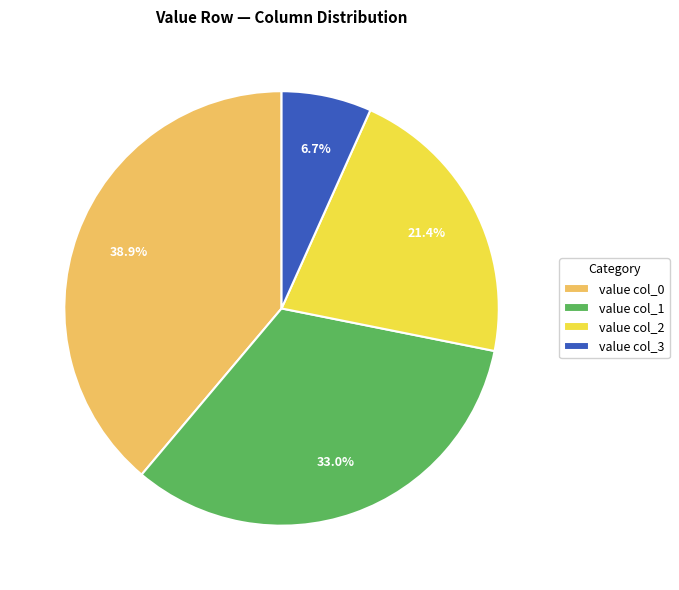

Which slice is the largest?

value col_0